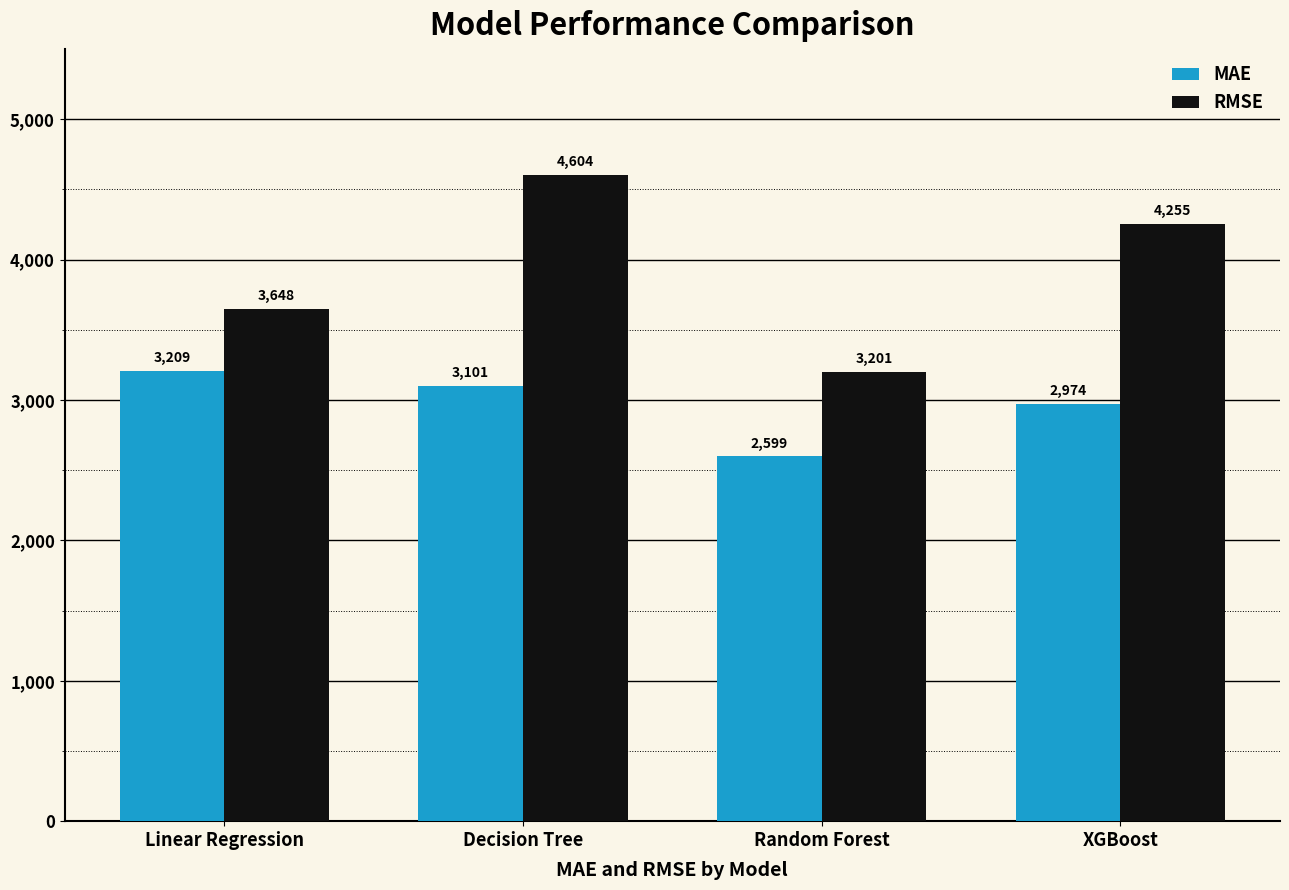

Rank the series by their average value, from lowest to highest.

MAE, RMSE